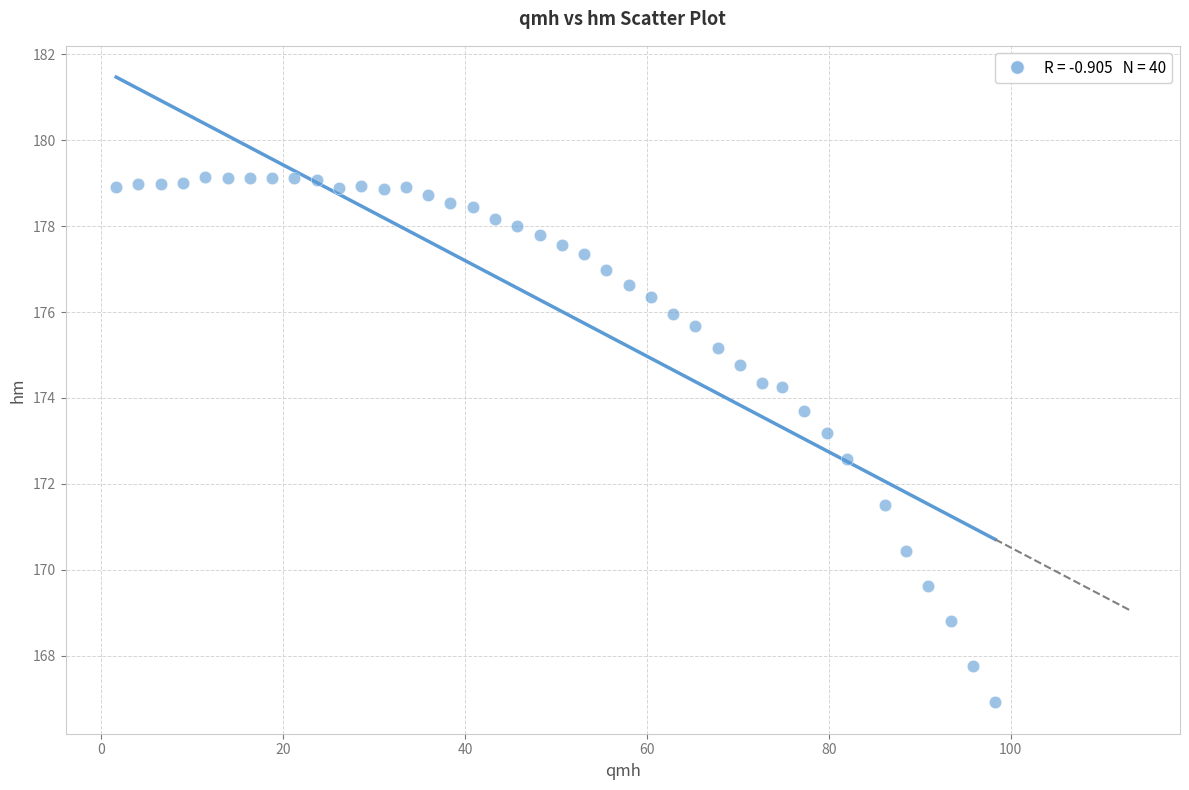

What is the range of X values (max minus min)?

96.7